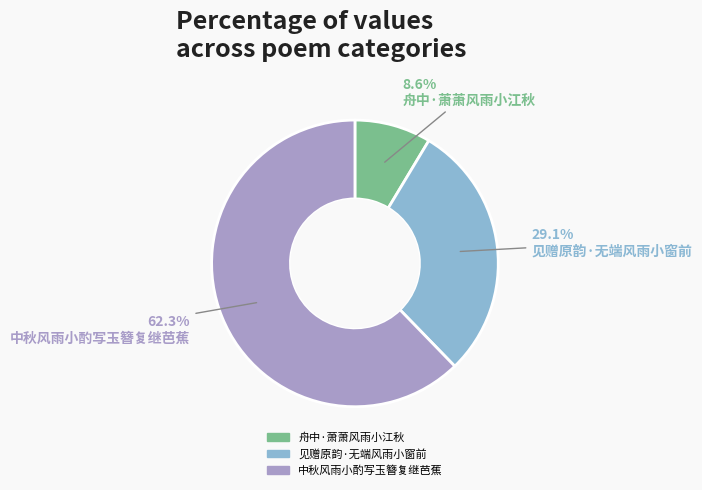

To the nearest percent, what percentage of the pie is 中秋风雨小酌写玉簪复继芭蕉?

62%